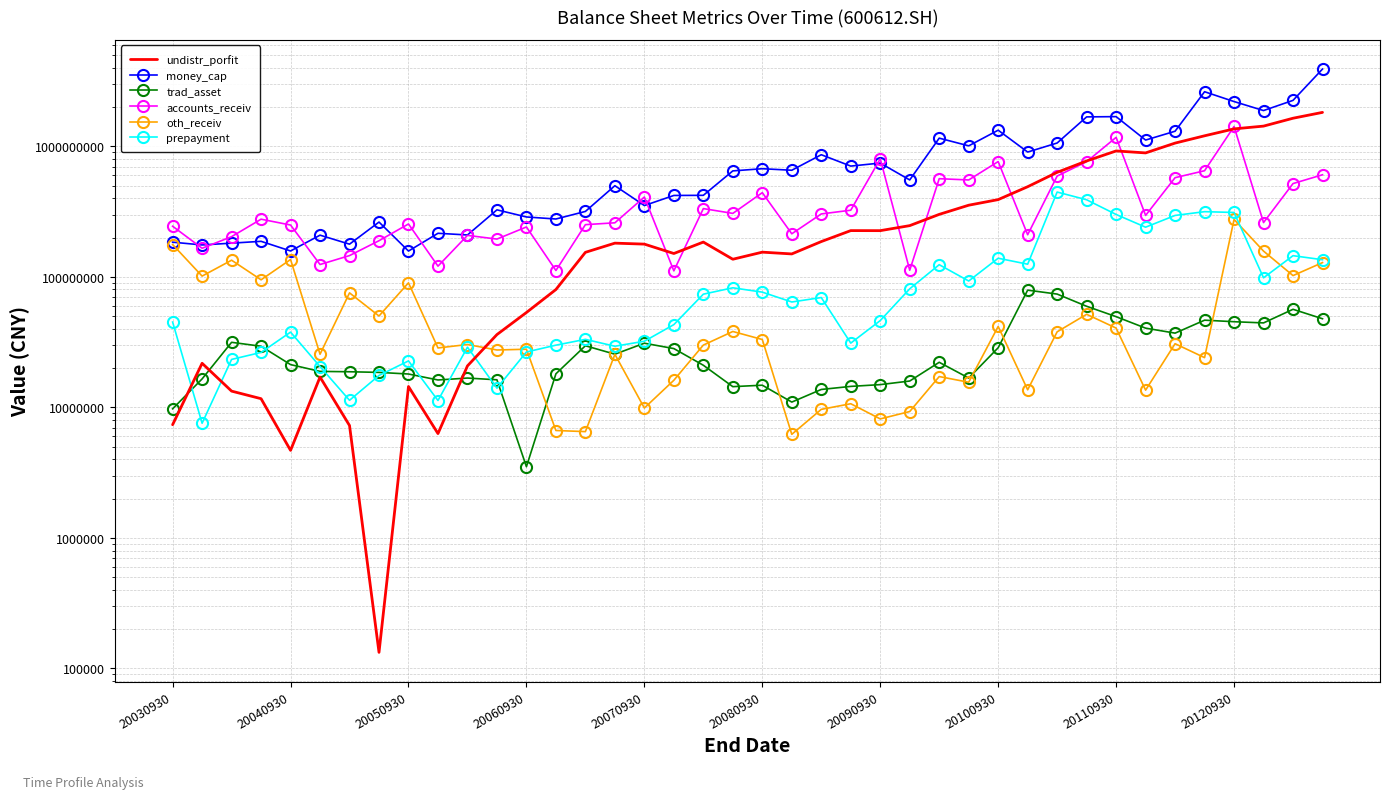

Count the number of data series in this chart.

6